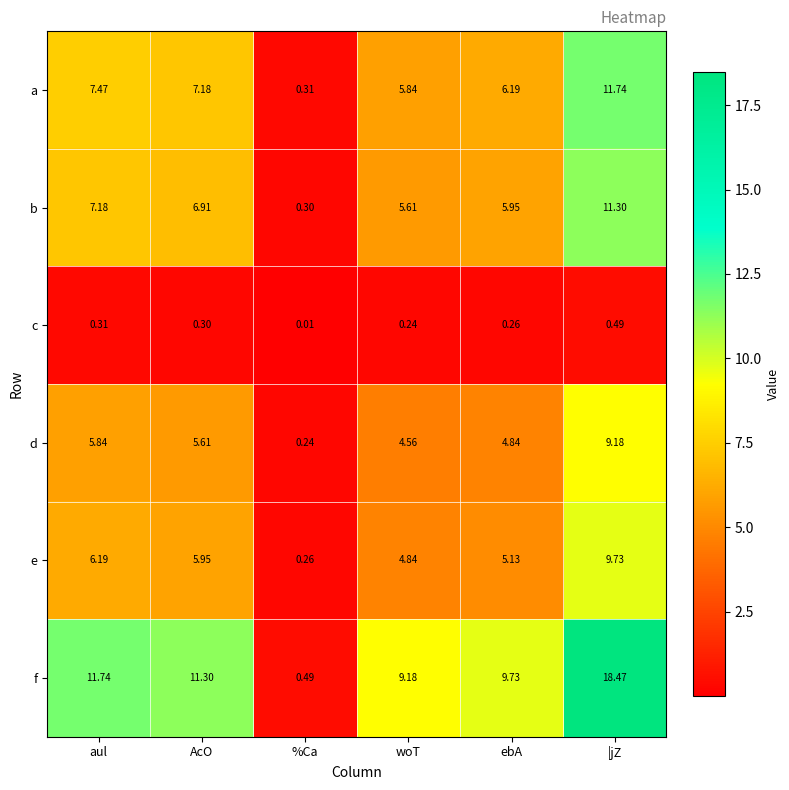

At which category does the chart reach its minimum across all series?

%Ca